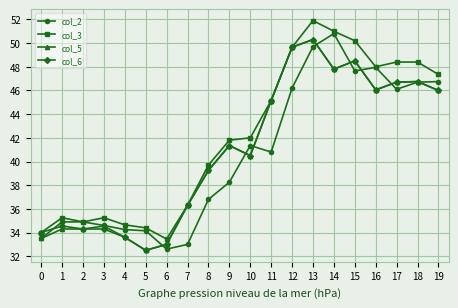

True or false: col_5 has a value of 49.6 at 12.

True